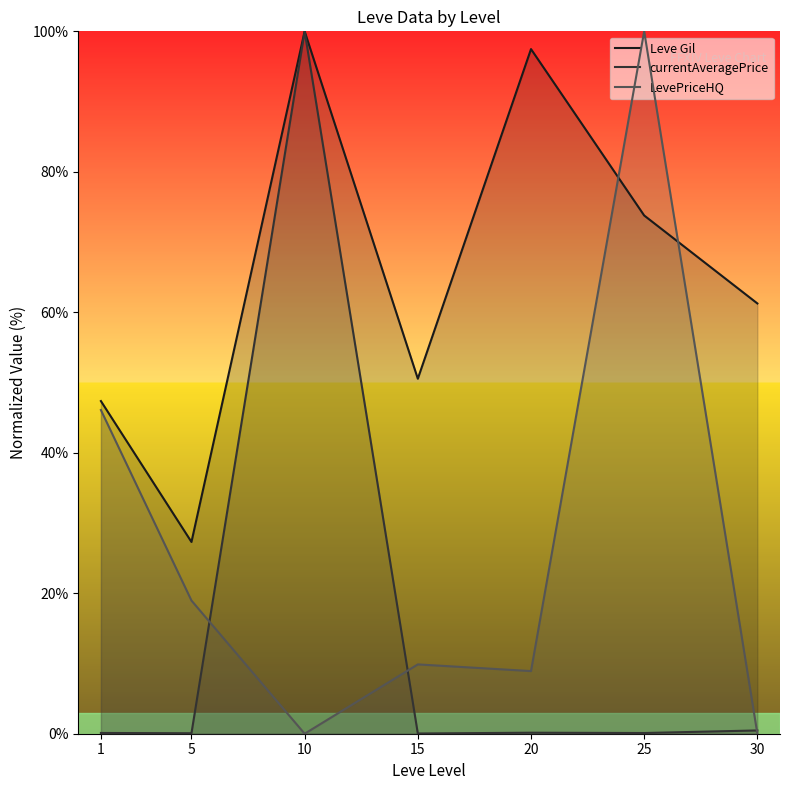

Where is the first local minimum for LevePriceHQ?

10